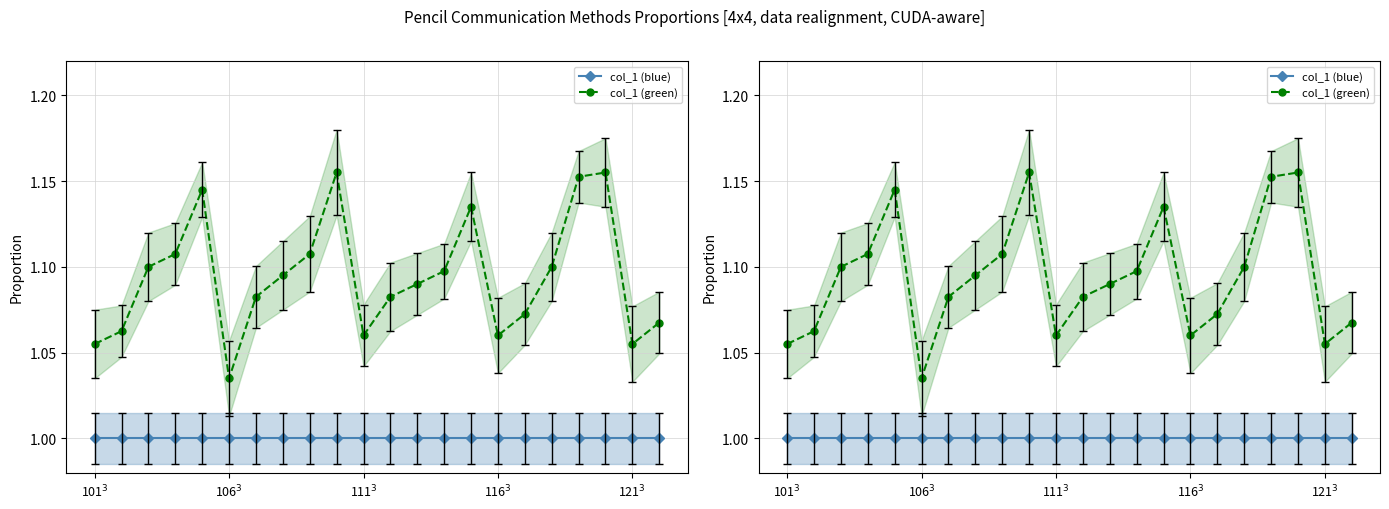

What is the difference between the maximum and minimum values in the col_1 (green) series?

0.1